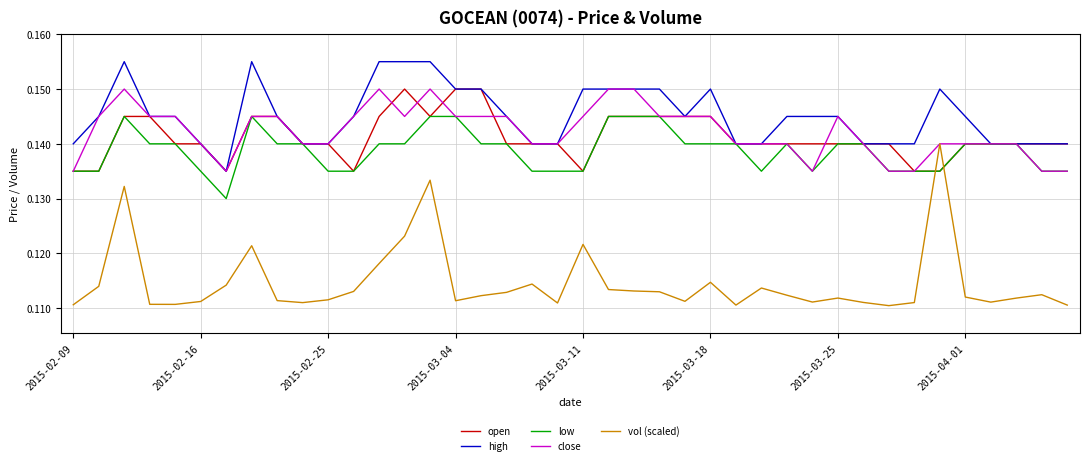

True or false: high and vol (scaled) intersect in this chart.

False